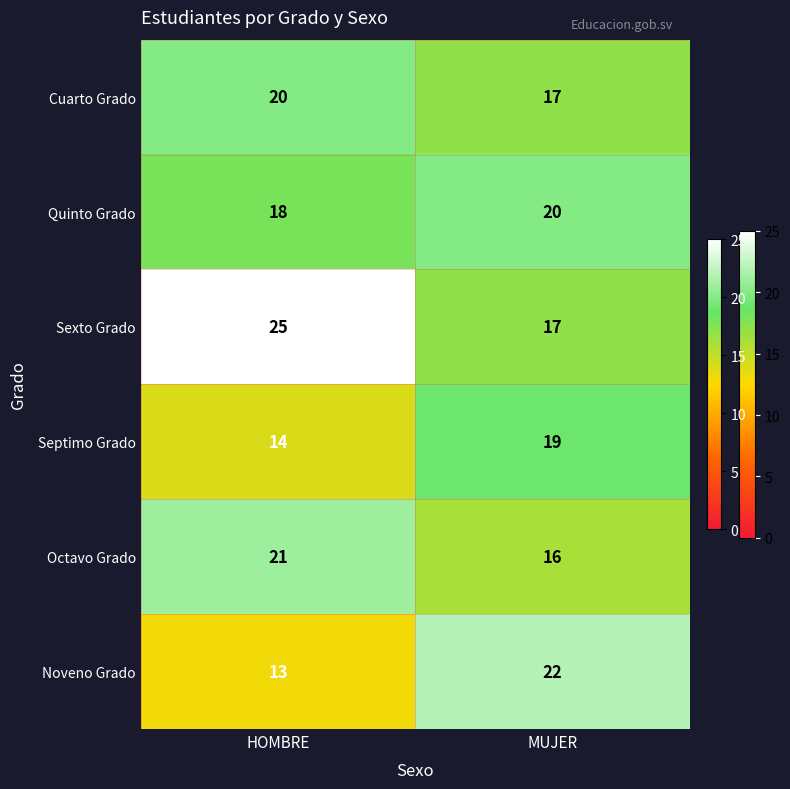

List the labels in order of Octavo Grado value, largest first.

HOMBRE, MUJER